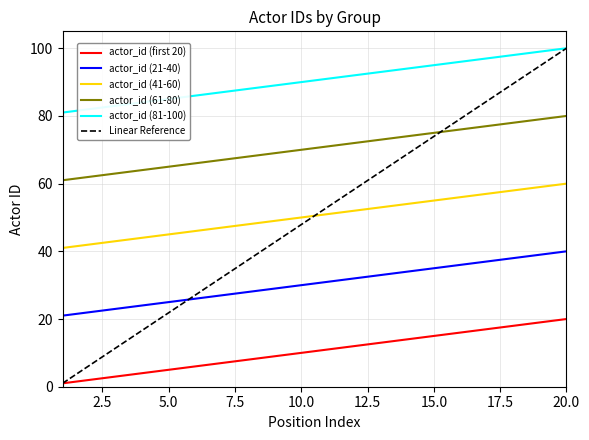

True or false: actor_id (21-40) and actor_id (81-100) intersect in this chart.

False